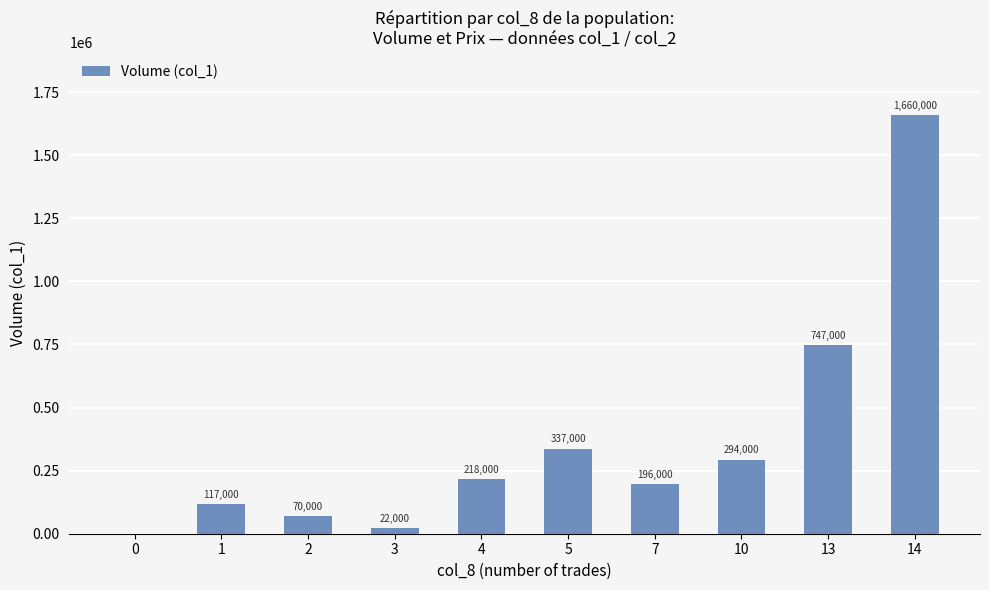

How many data points does each series have?

10